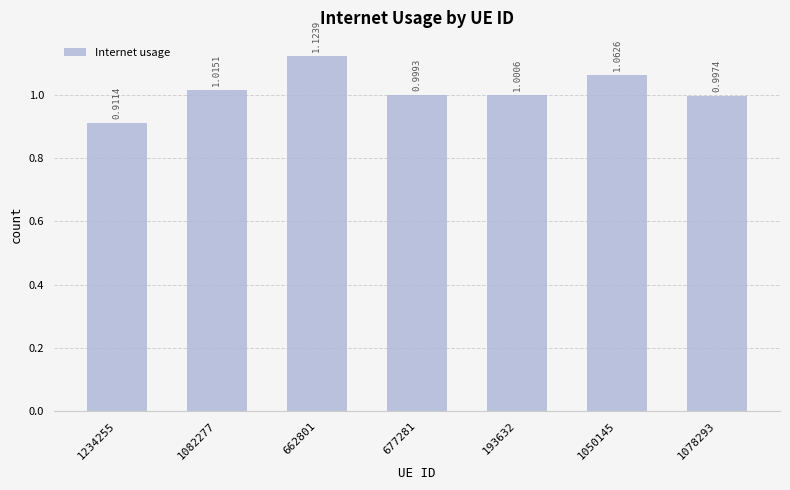

What is the sum of all values?

7.1